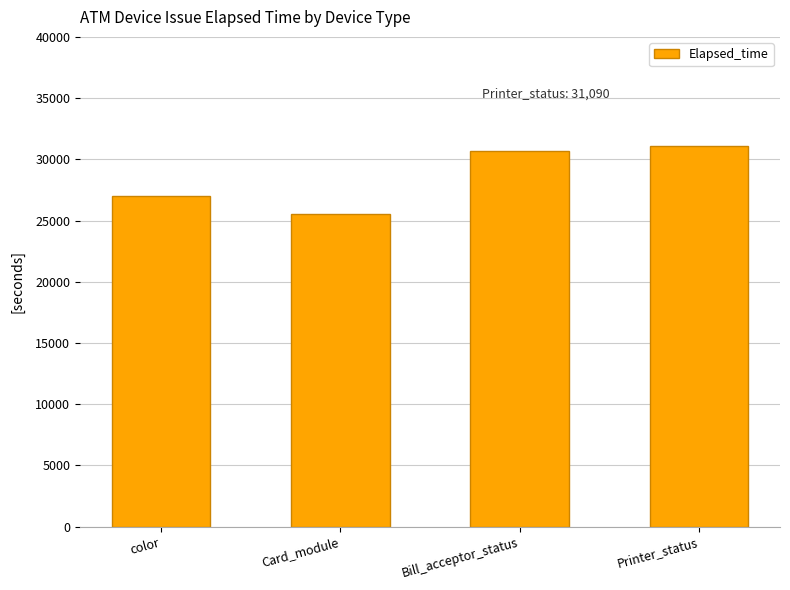

Which label corresponds to the largest value in the chart?

Printer_status